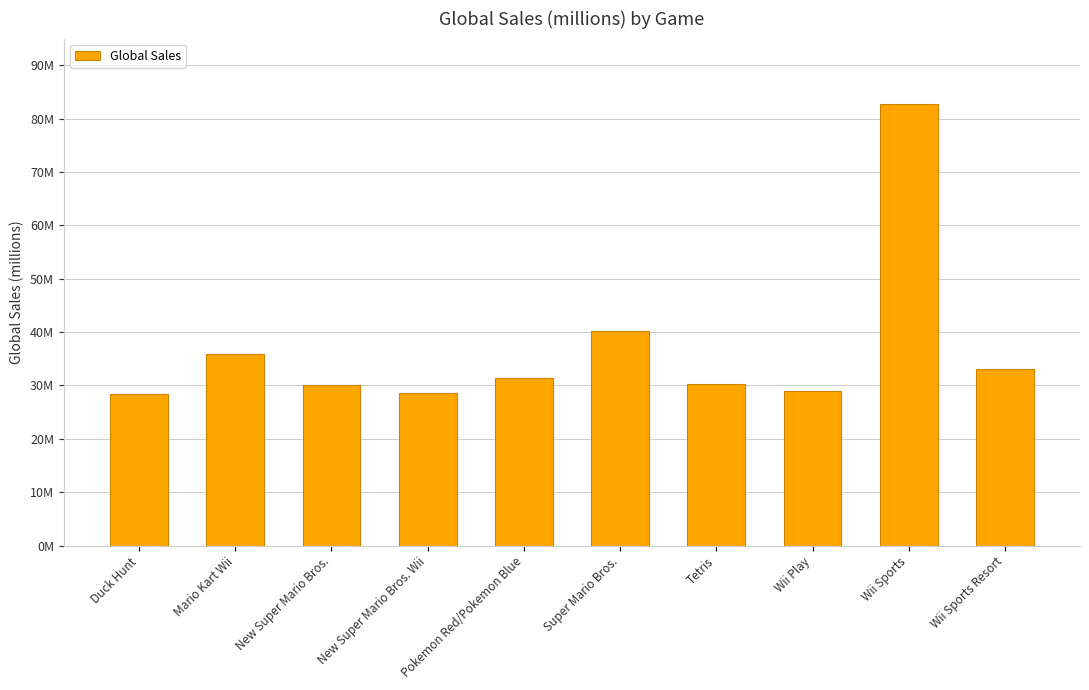

List the labels in order of value, largest first.

Wii Sports, Super Mario Bros., Mario Kart Wii, Wii Sports Resort, Pokemon Red/Pokemon Blue, Tetris, New Super Mario Bros., Wii Play, New Super Mario Bros. Wii, Duck Hunt